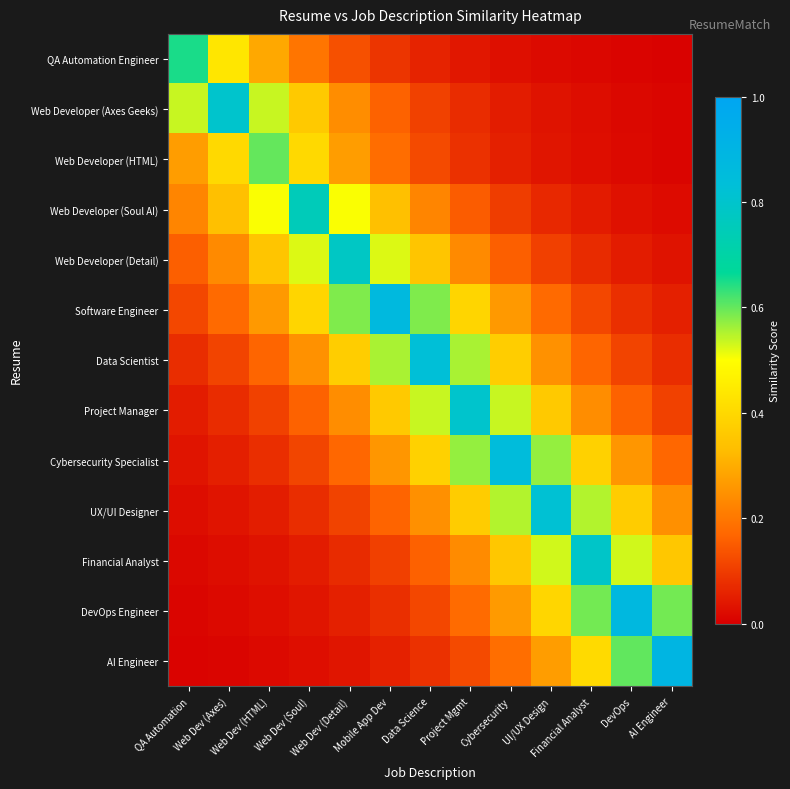

What is the total value across all series at Web Dev (Soul)?

3.3